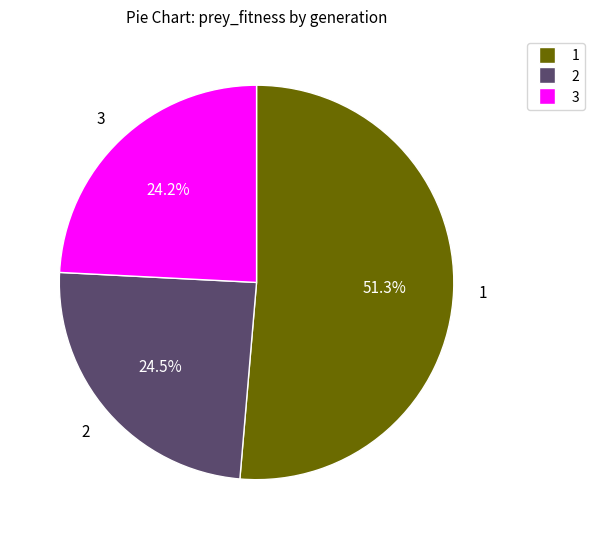

Is there any slice that represents more than half of the pie?

Yes